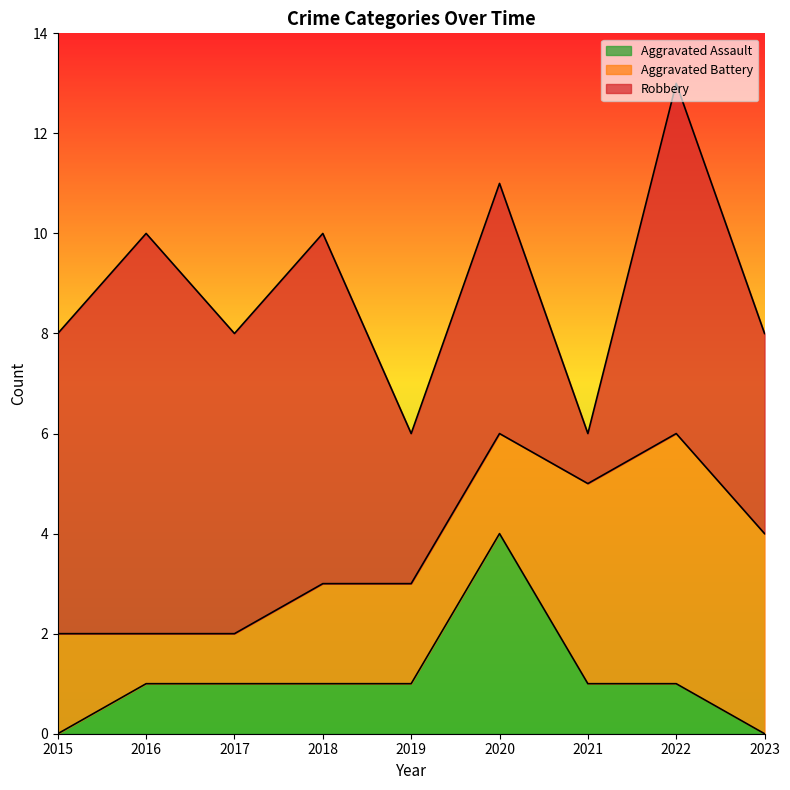

Between 2020 and 2023, which series saw the biggest shift?

Aggravated Assault